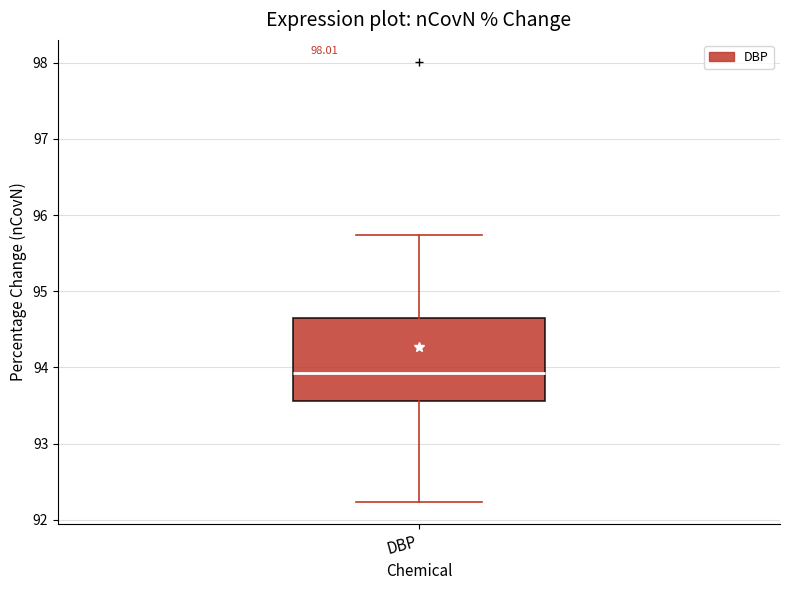

Where is the lower edge of the box for DBP on the y-axis? The values are not printed on the chart, so give them approximately, as read against the axis.

93.6